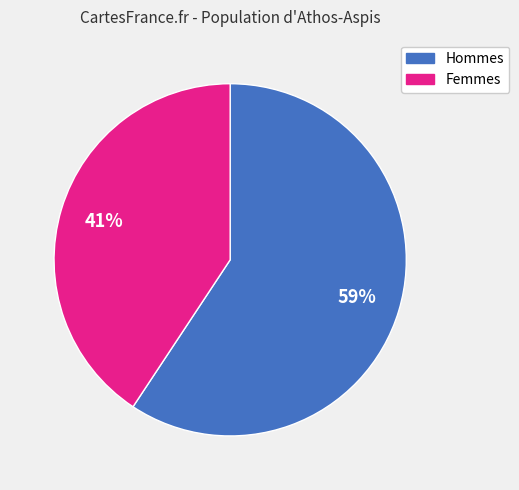

To the nearest percent, what is the average slice percentage?

50%